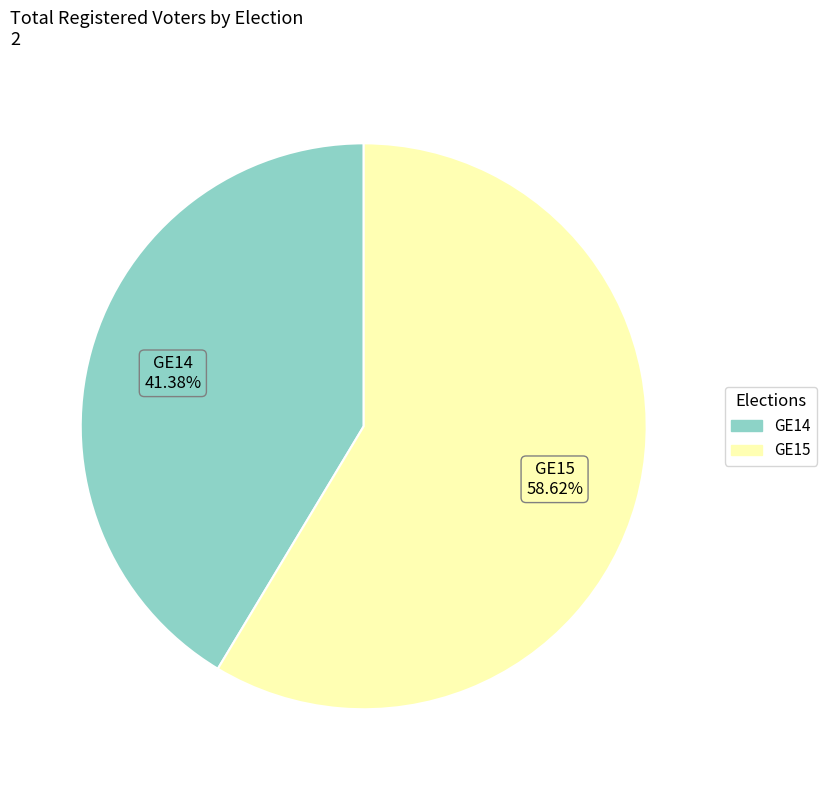

Does GE14 account for over 50% of the chart?

No